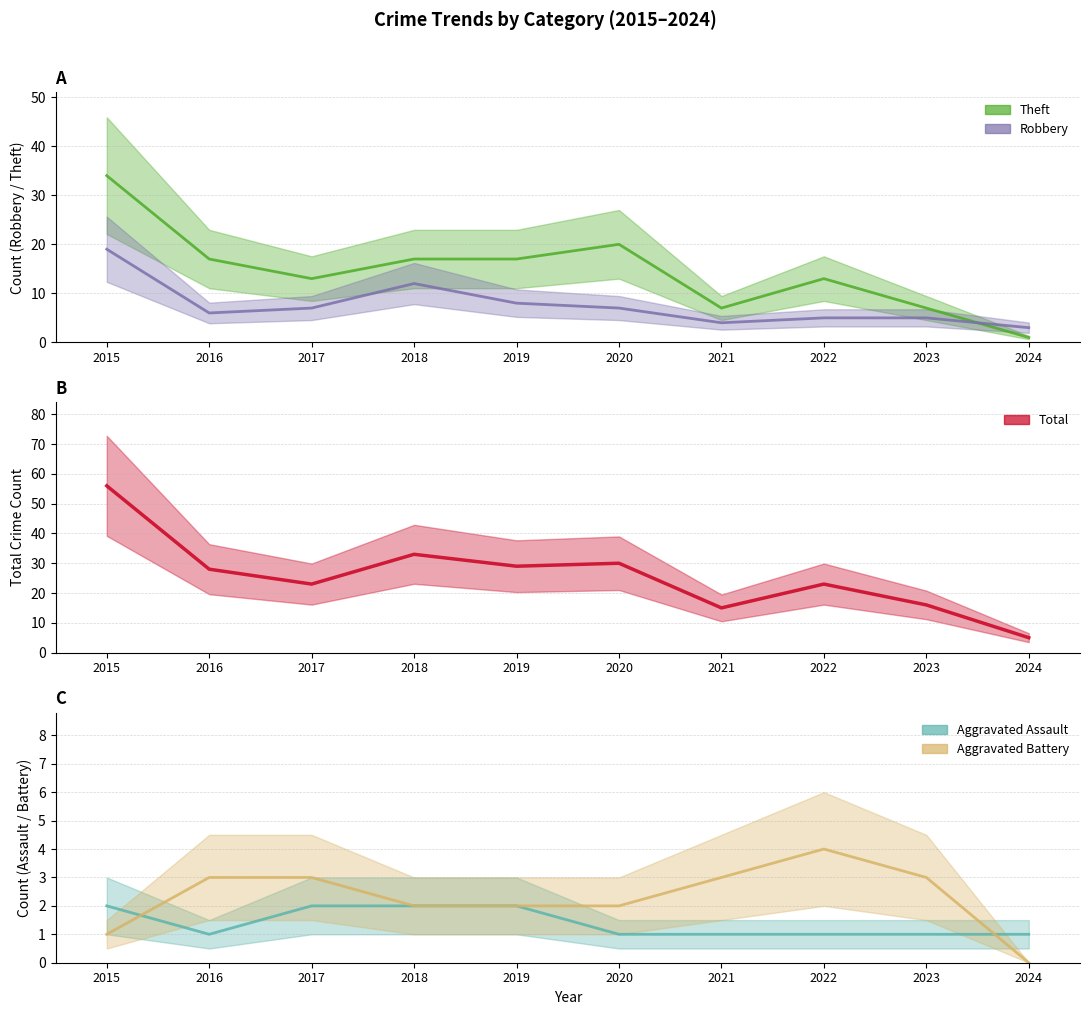

Which label corresponds to the largest value in the chart?

2015